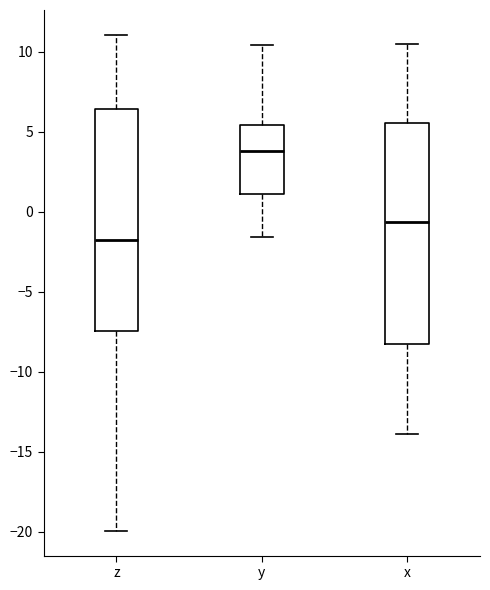

Which box's median line is the highest?

y